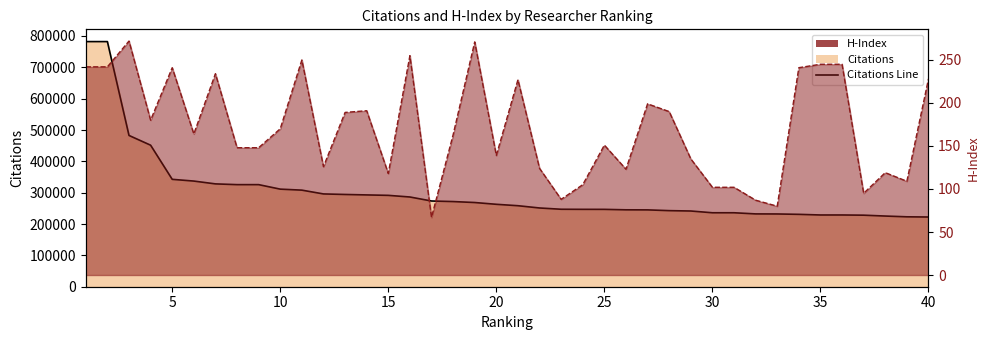

At how many categories does at least one series exceed 493546?

2